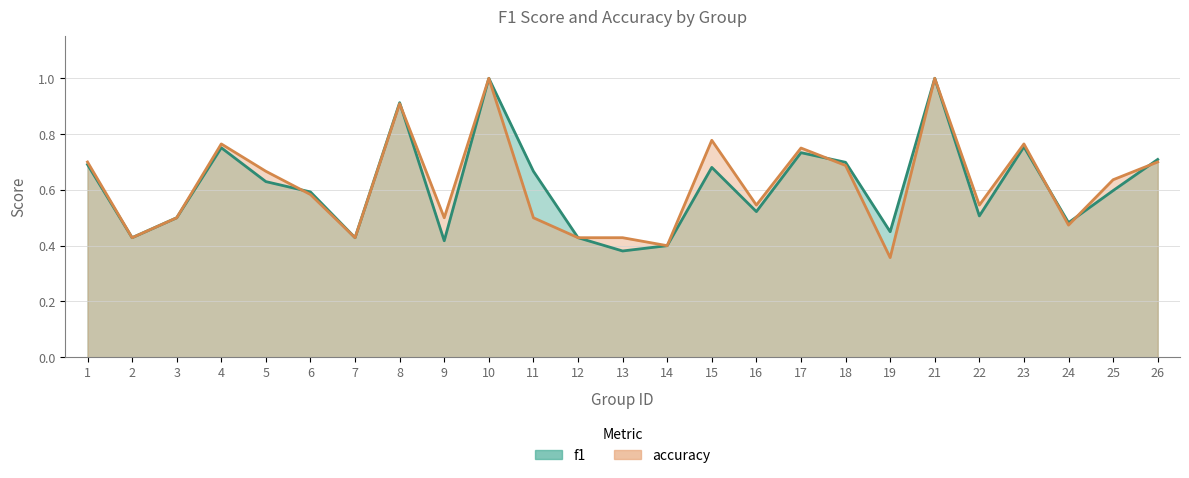

What is the value of the accuracy point at the 1st from the left?

0.7